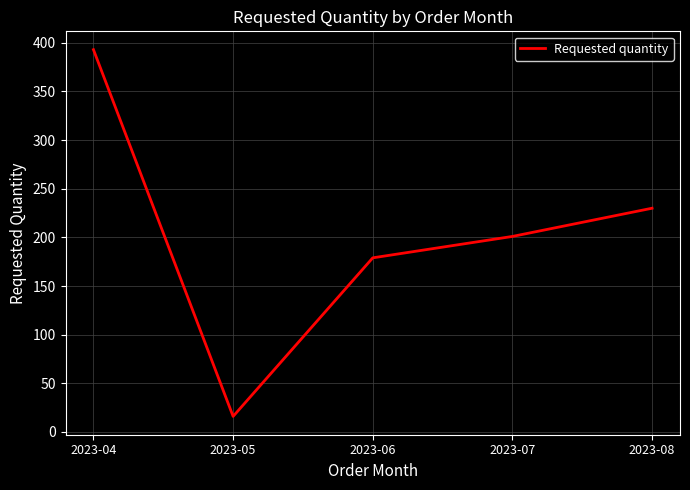

Is it true that the value at 2023-06 is 296?

False